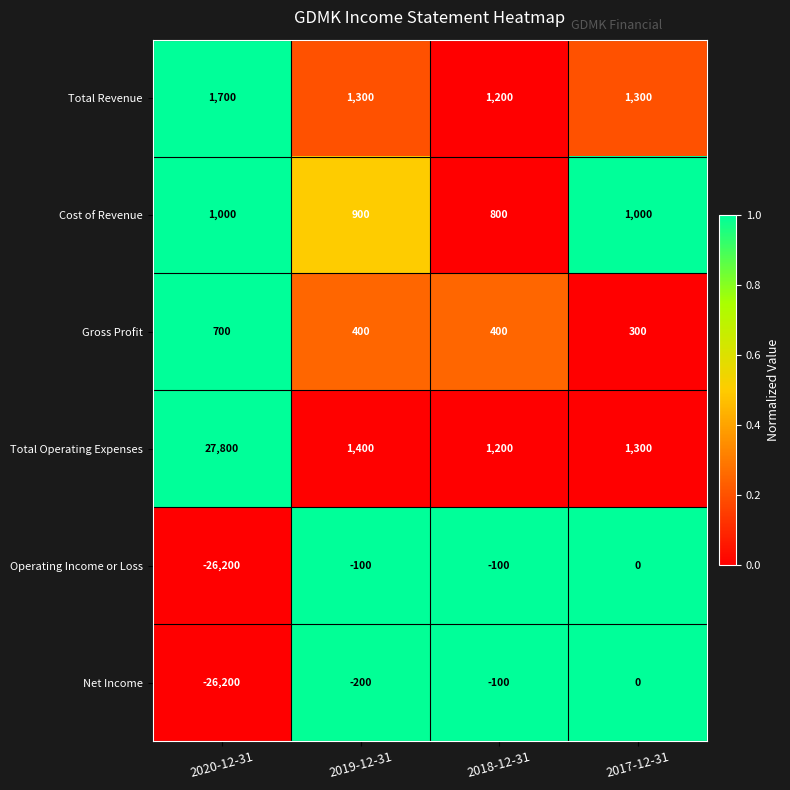

Is it true that Gross Profit equals 539 at 2017-12-31?

False